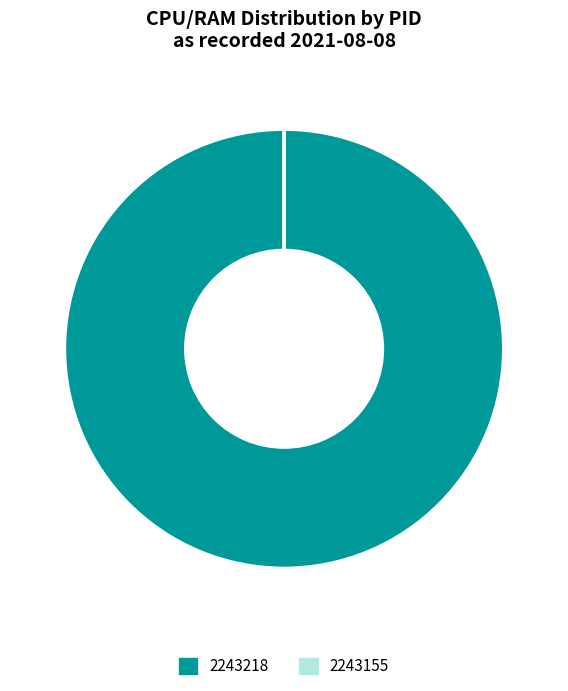

Which category has the biggest portion of the pie?

2243218